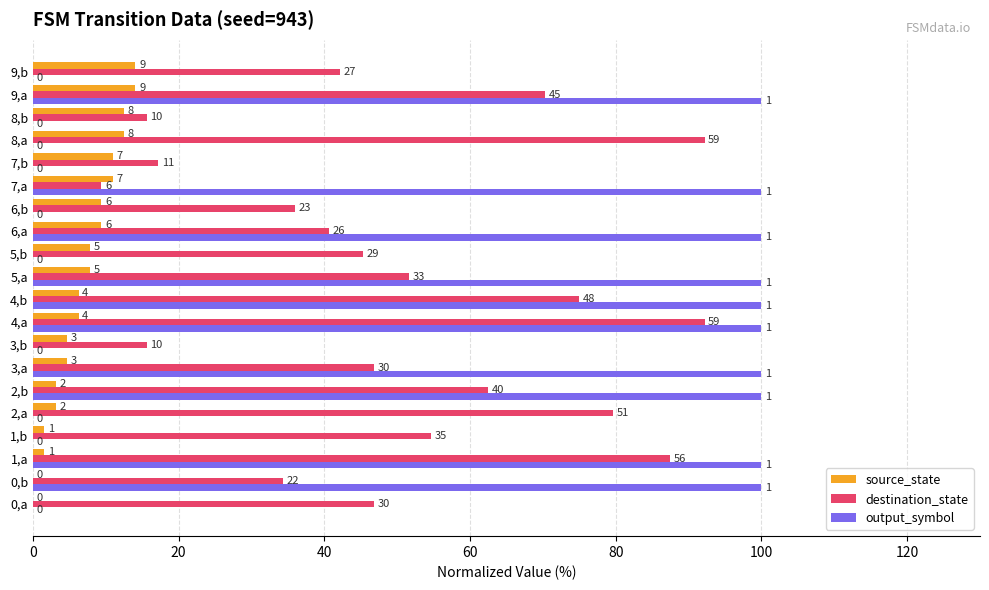

At which category is the sum across all series the highest?

4,a